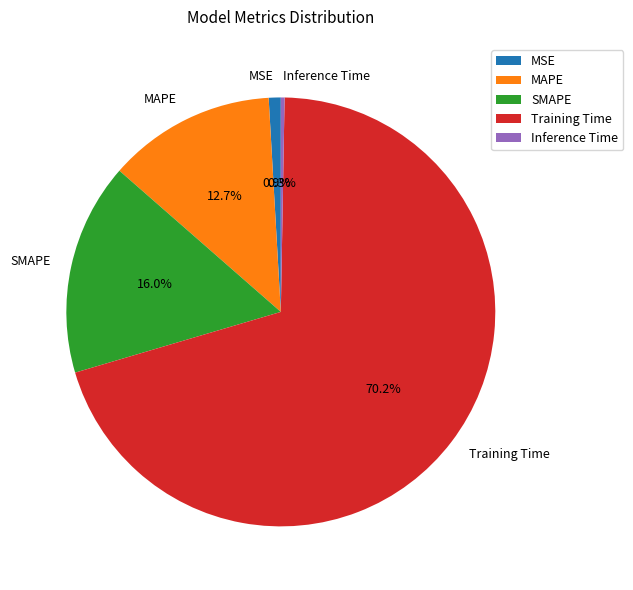

How much of the chart is everything except SMAPE?

84.0%